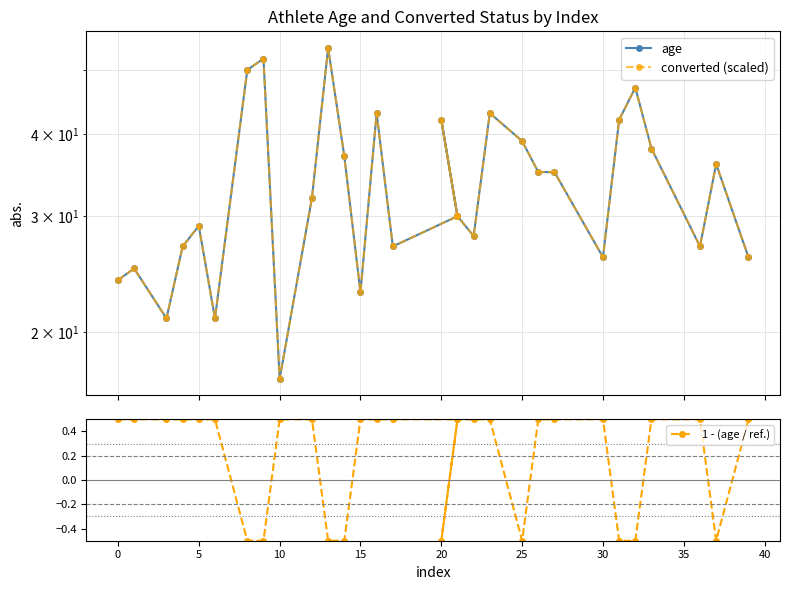

Between 40 and 5, which is larger?

40